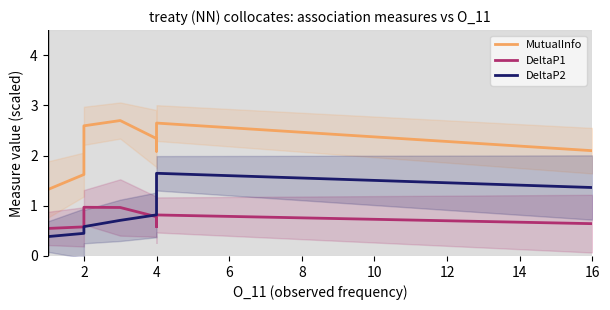

What is the label of the 17th point from the right?

6